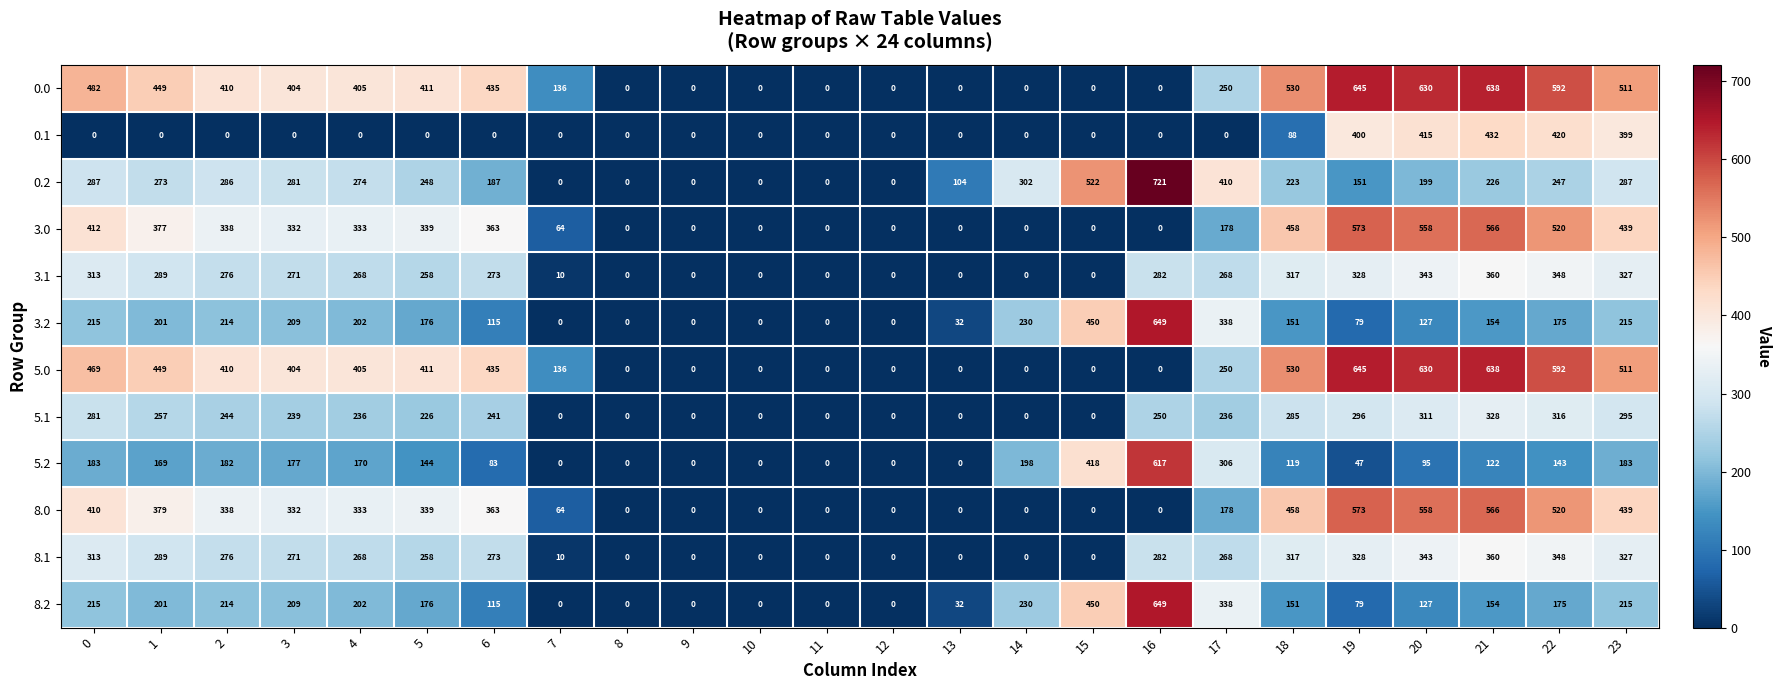

What is the maximum value shown in the chart?

721